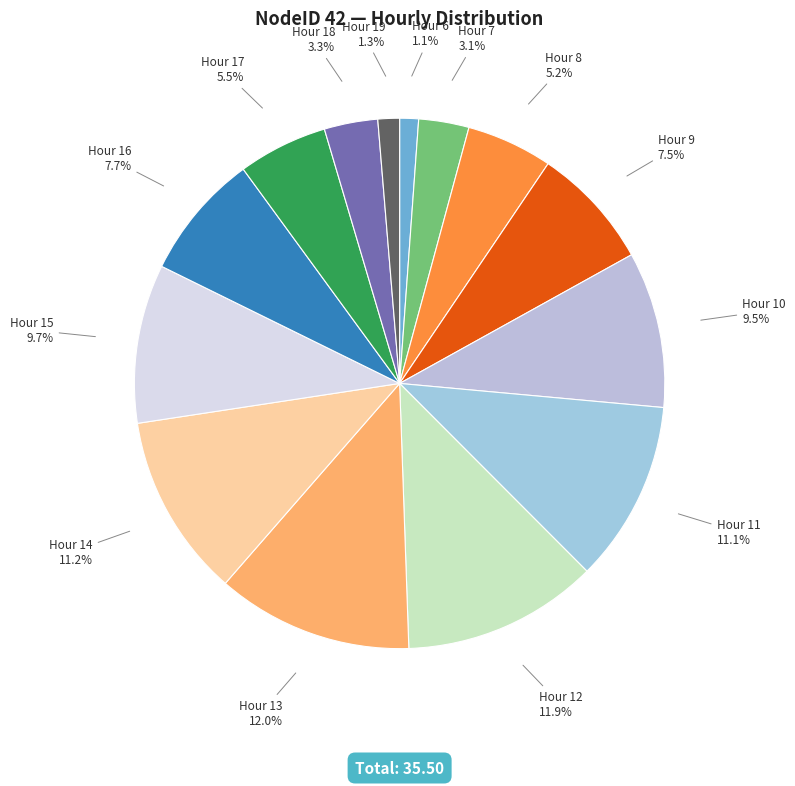

How many segments does this pie chart have?

14